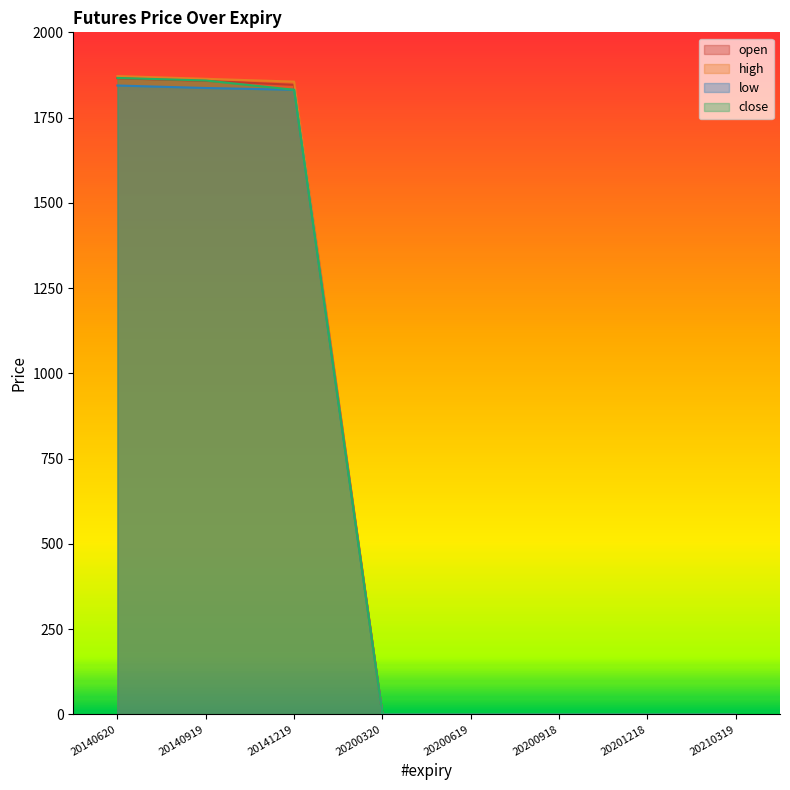

True or false: low and close cross at least once.

False